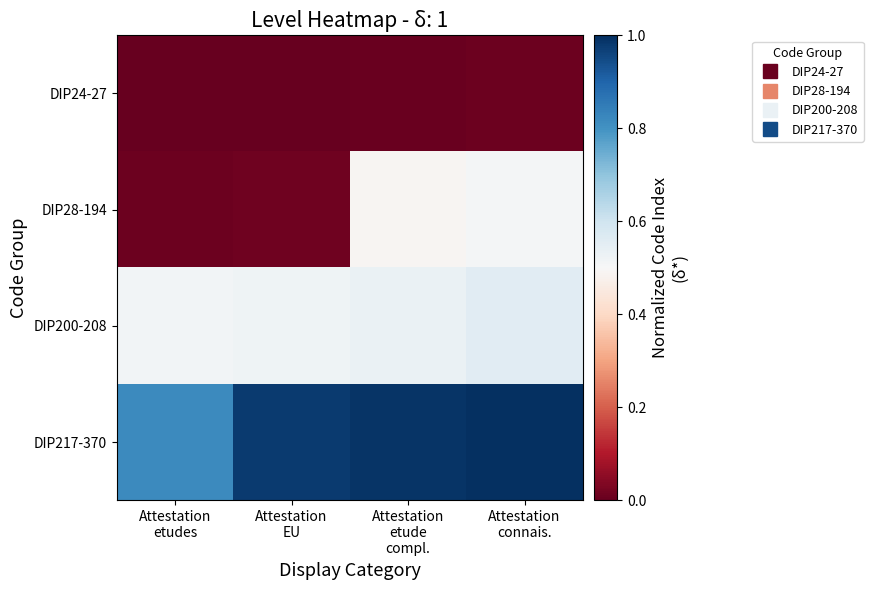

What is the maximum value shown in the chart?

1.0